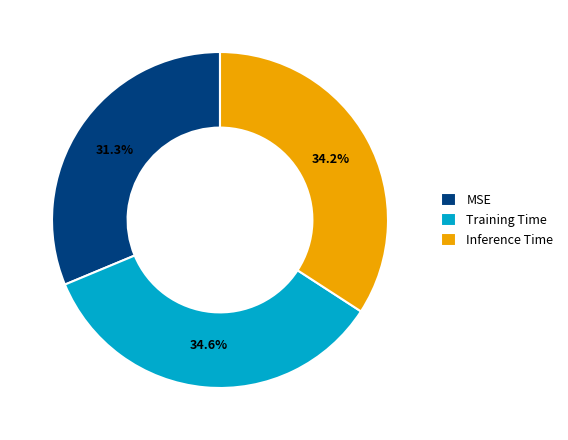

Which has a higher value, Training Time or MSE?

Training Time